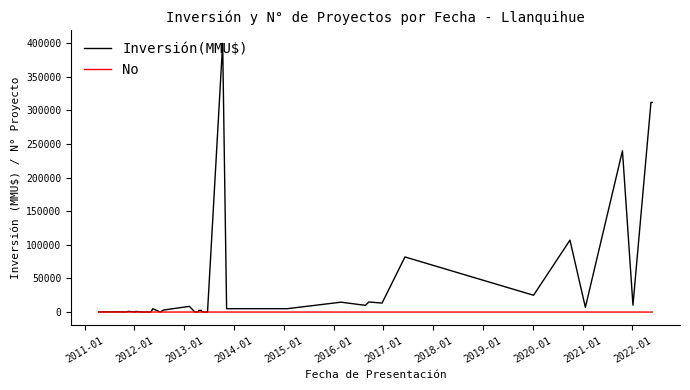

Which series has the largest total across all categories?

Inversión(MMU$)